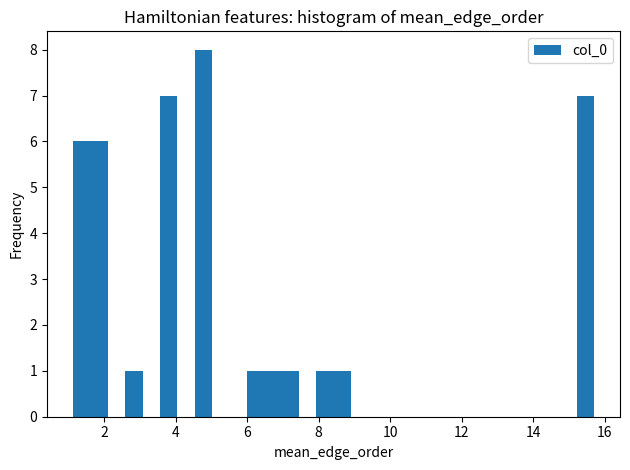

Read against the x-axis, roughly where is the centre of the tallest bar?

4.8